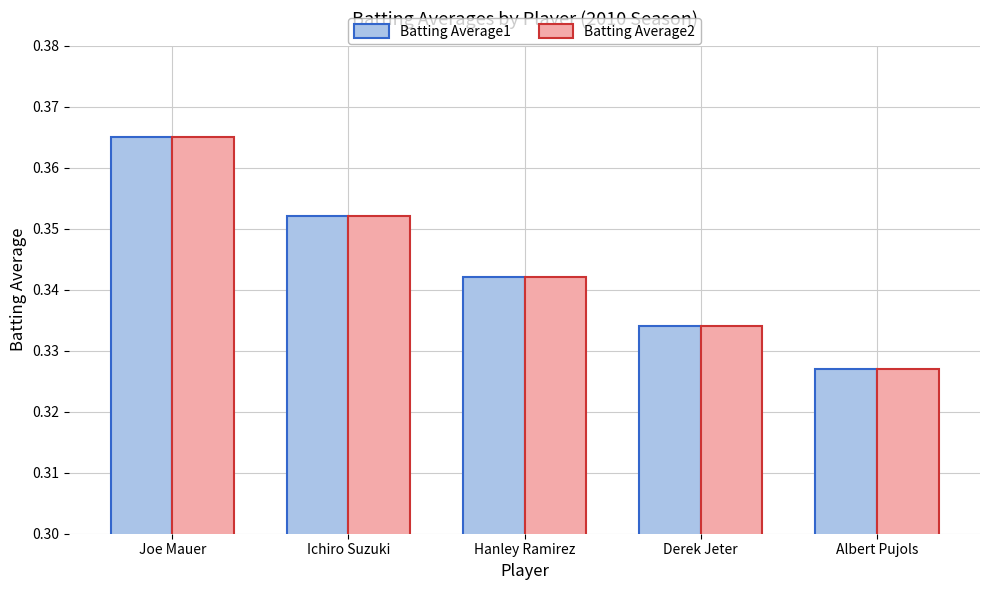

Is the value of Batting Average1 at Derek Jeter greater than the value of Batting Average2 at Joe Mauer?

No